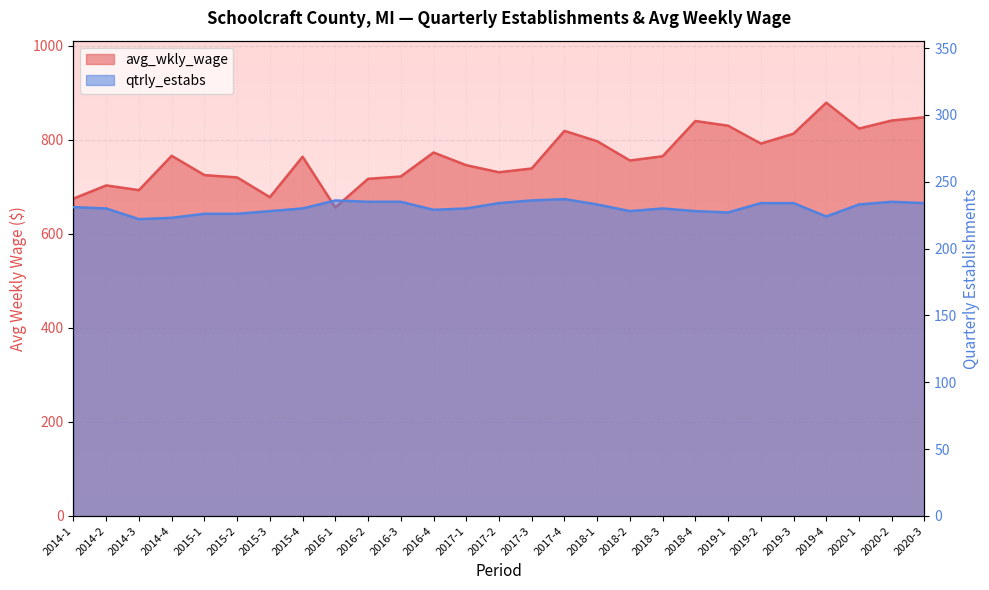

What position from the left is 2014-2?

2